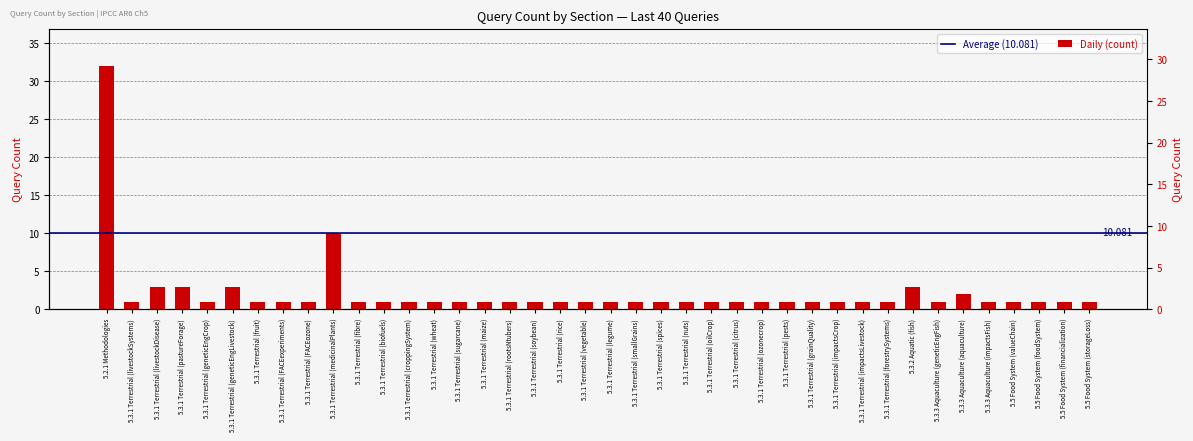

Which category has the lowest value across all series?

5.3.1 Terrestrial (livestockSystems)